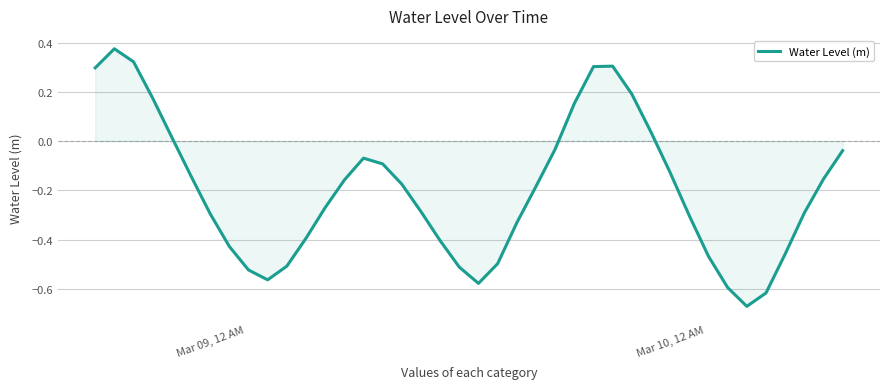

How many negative values are there?

30